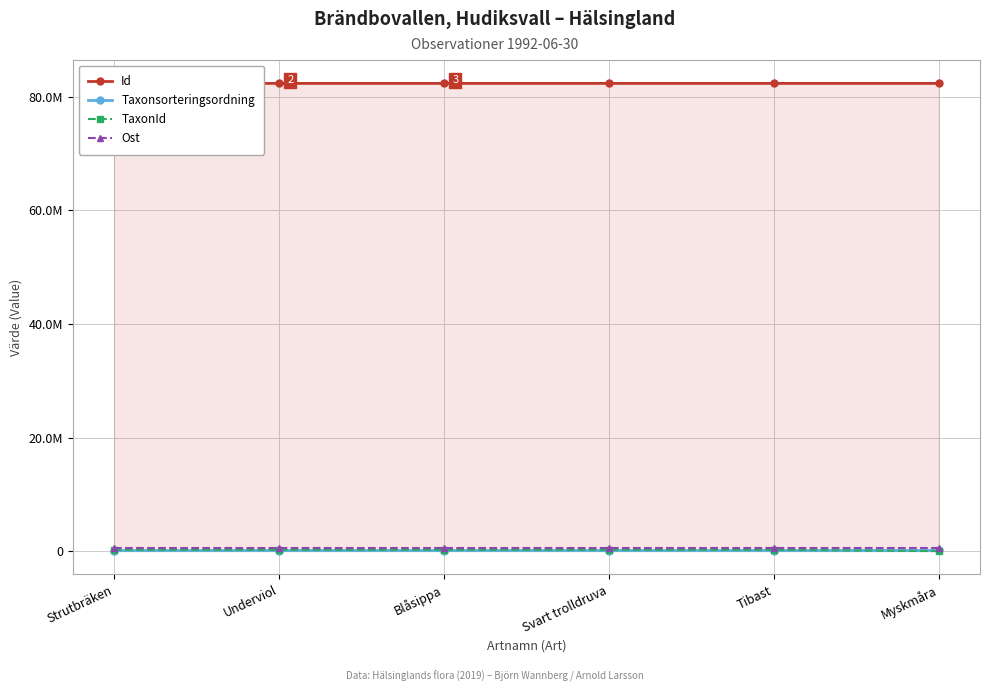

At which category is the sum across all series the highest?

Tibast